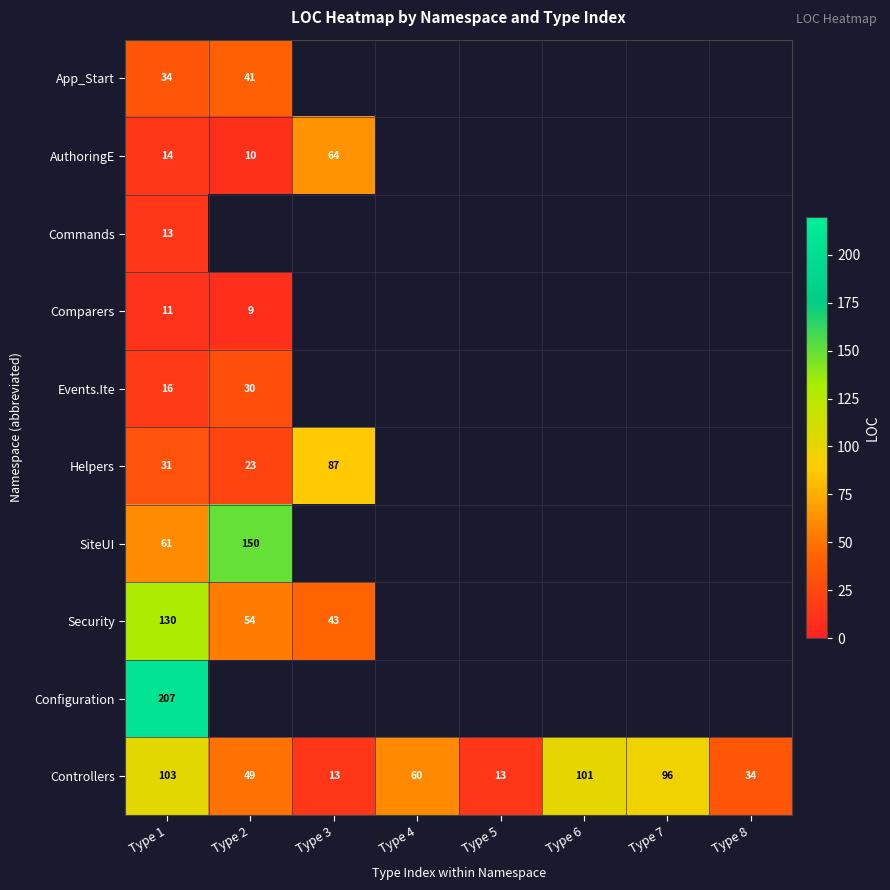

What is the difference between the highest and lowest values at Type 1?

196